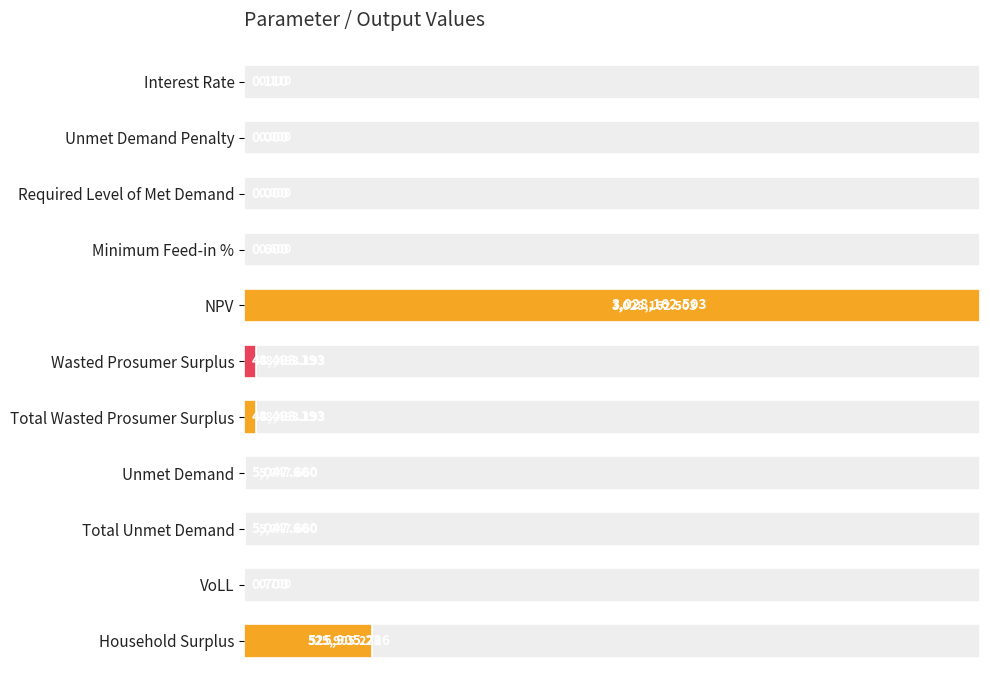

Which has a higher value, Interest Rate or Wasted Prosumer Surplus?

Wasted Prosumer Surplus